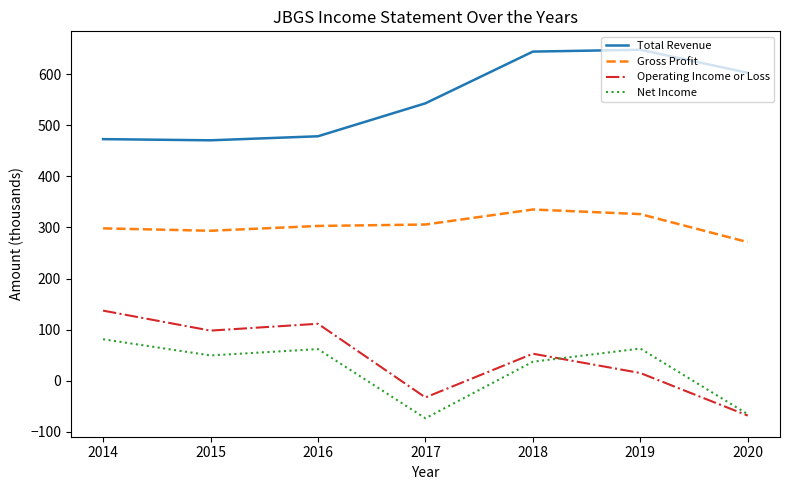

Which series has the largest total across all categories?

Total Revenue